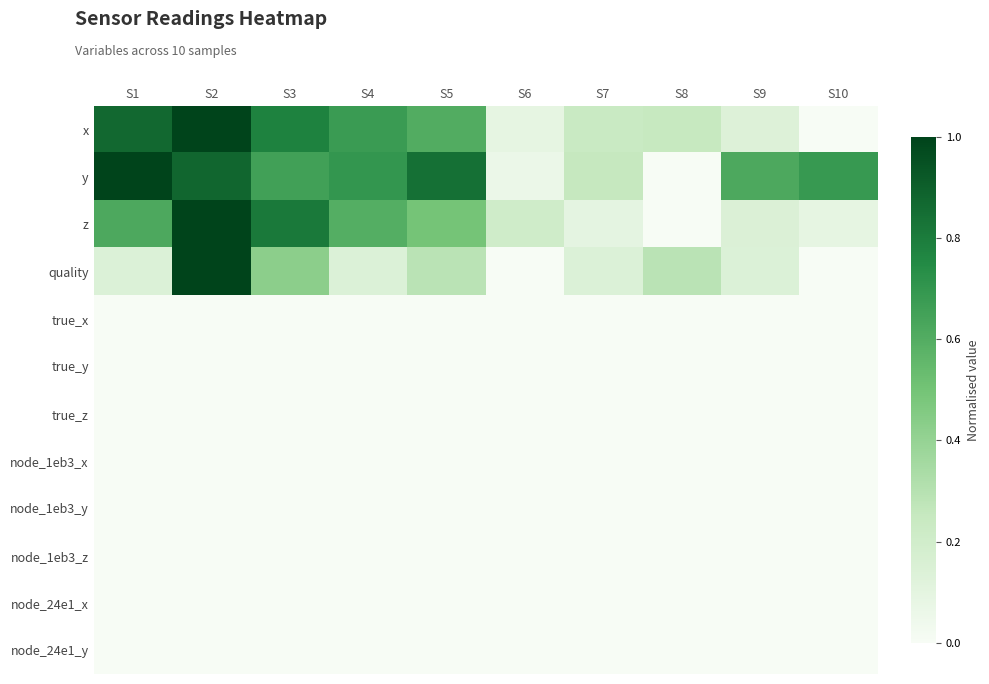

At which category is the sum across all series the highest?

S2